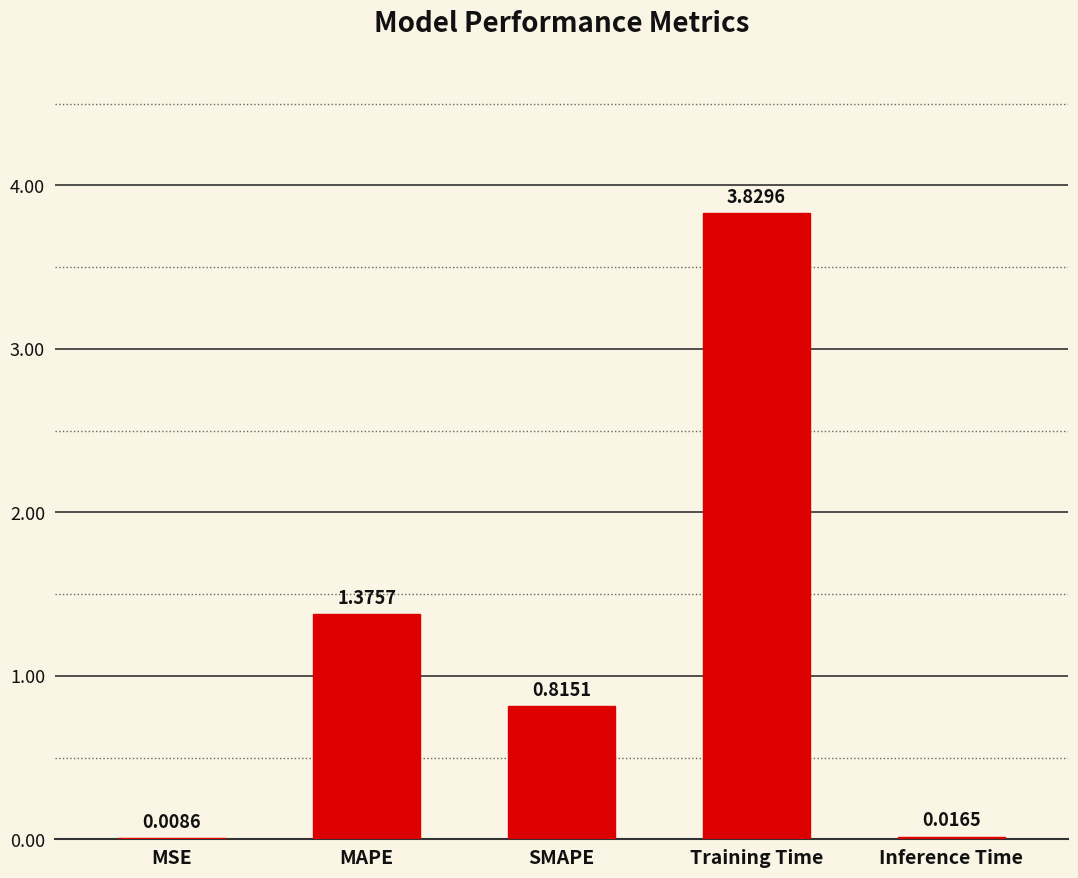

Which category has the highest value across all series?

Training Time